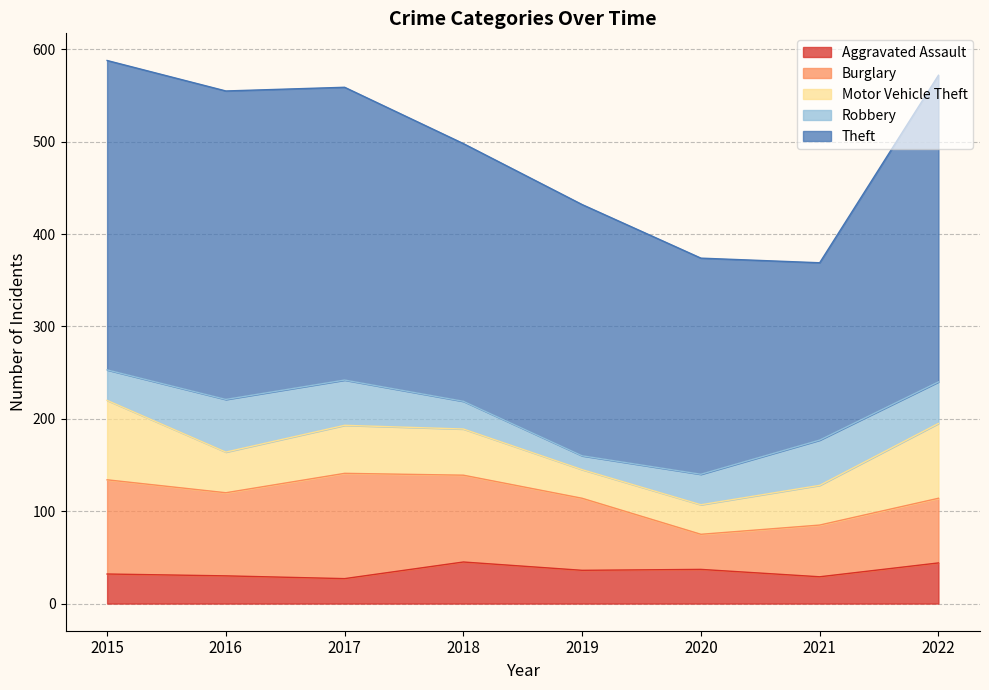

True or false: Theft has more than 1 points higher than both neighbors.

False